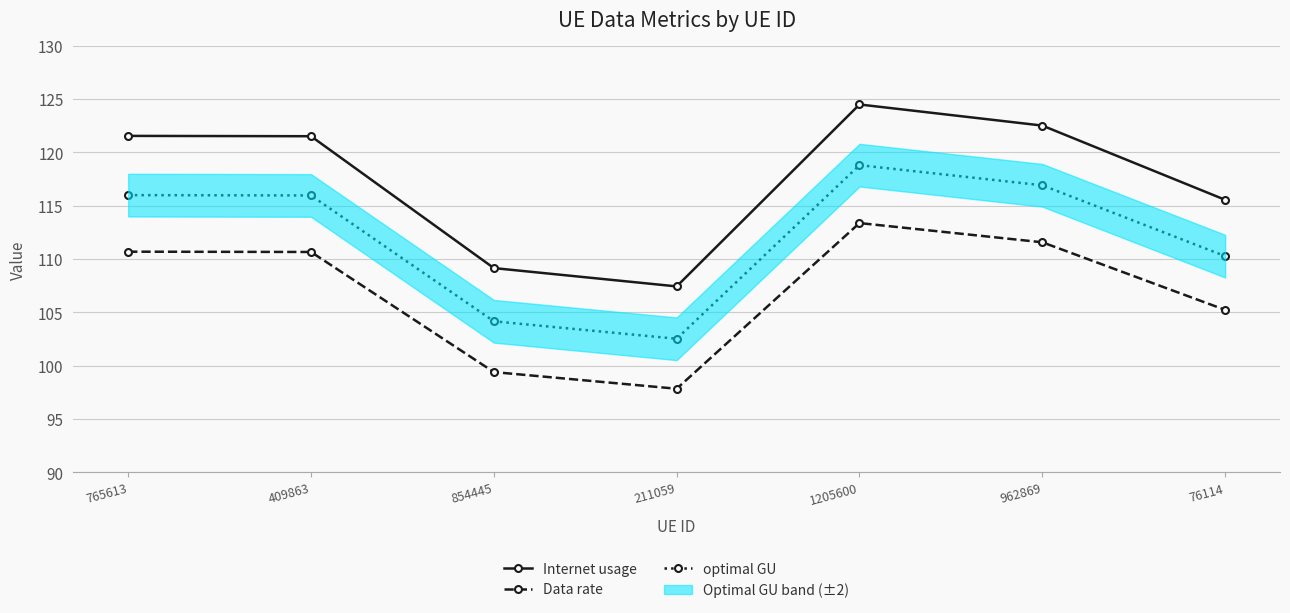

Which category has the lowest value in the optimal GU series?

211059